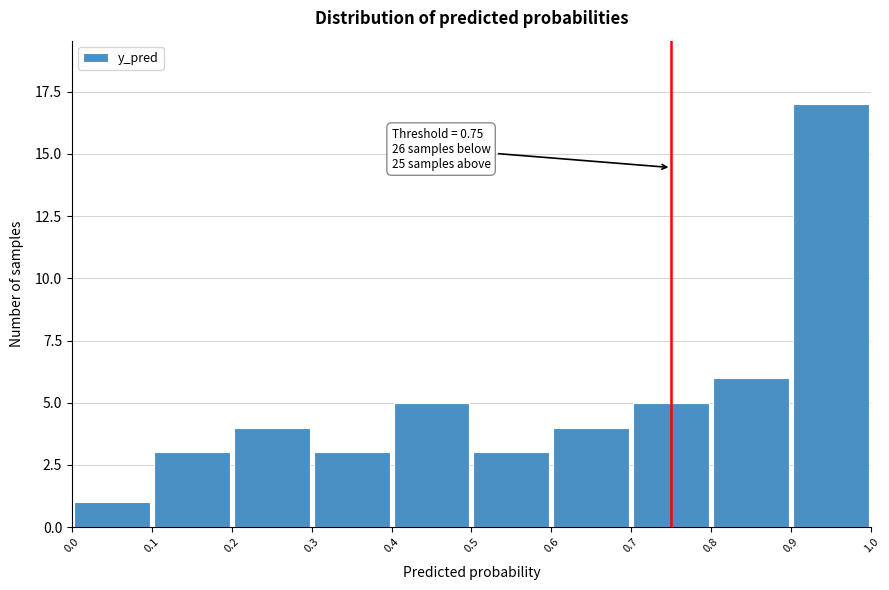

Which range on the x-axis has the tallest bar?

0.9 to 1.0